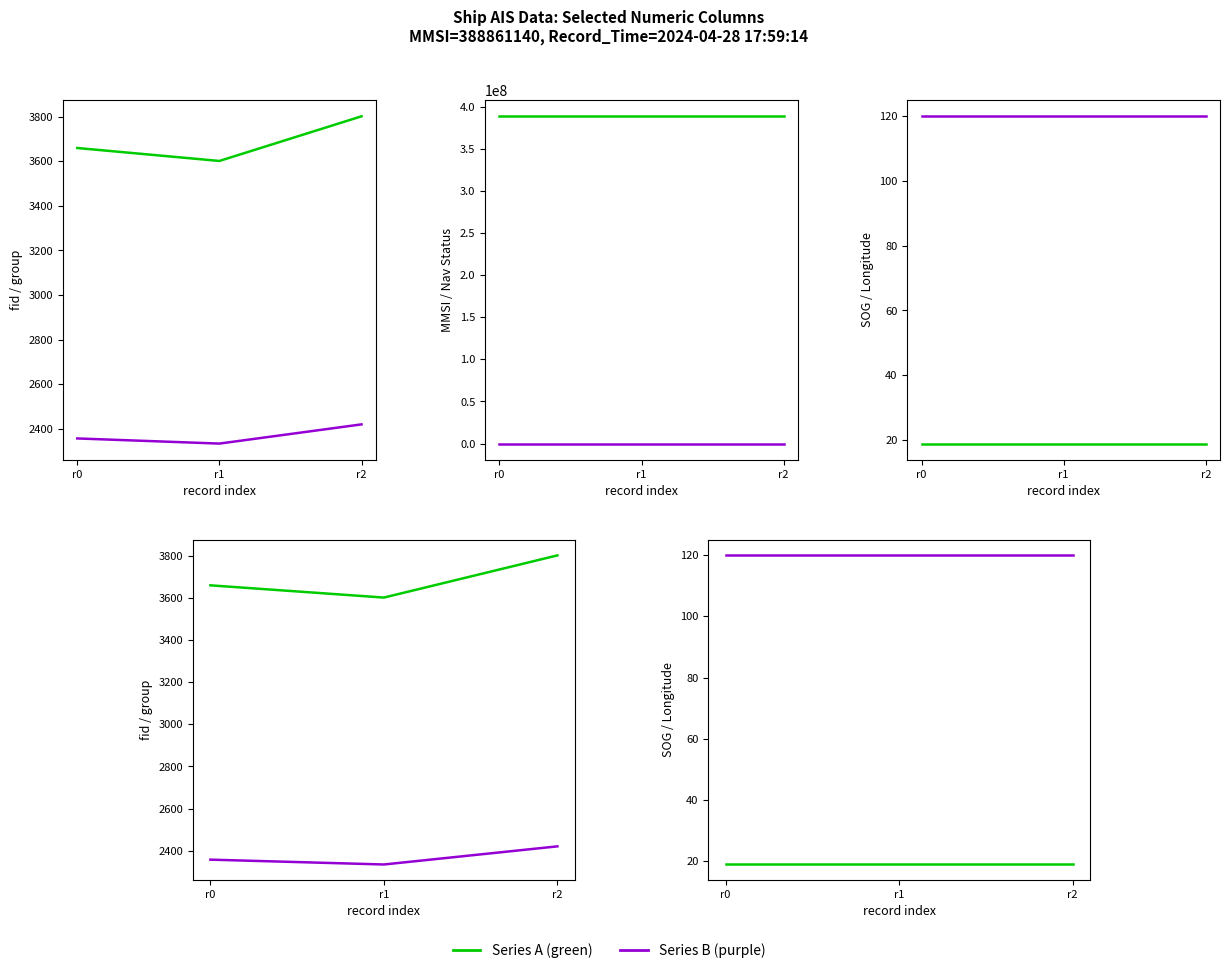

Reading right to left, extract all data points from this chart.

fid: 3801.0	3601.0	3659.0
group: 2421.0	2335.0	2358.0
MMSI: 388861140.0	388861140.0	388861140.0
Navigational_Status: 0.0	0.0	0.0
SOG: 18.9	18.9	18.9
Longitude: 120.0	120.0	120.0